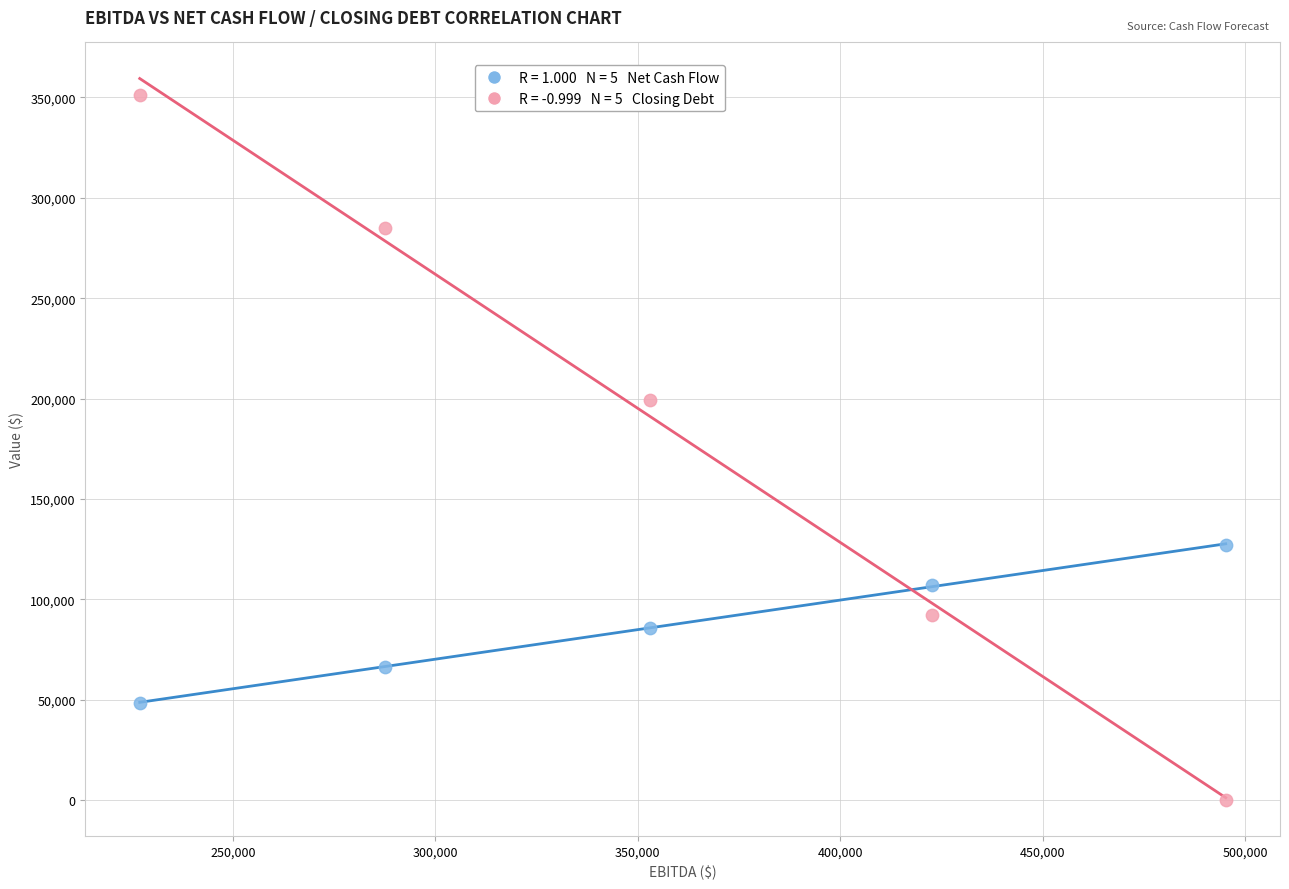

Across all data points, what is the range of Y values (max minus min)?

351465.6